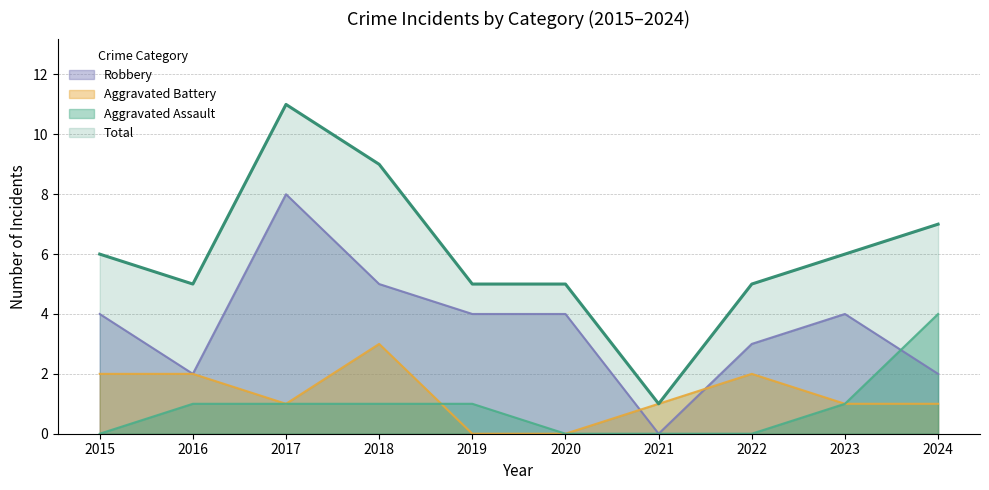

How many values in Aggravated Assault are above zero?

6